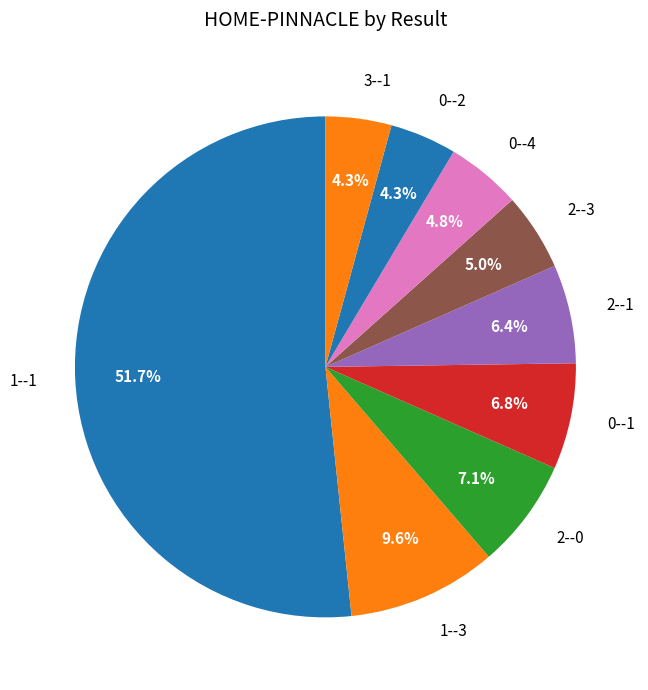

What is the largest slice in the pie chart?

1--1